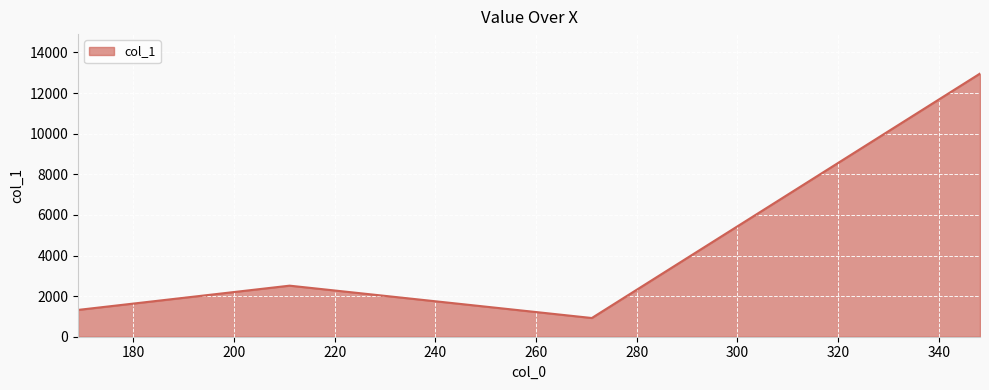

What is the maximum value shown in the chart?

12960.6